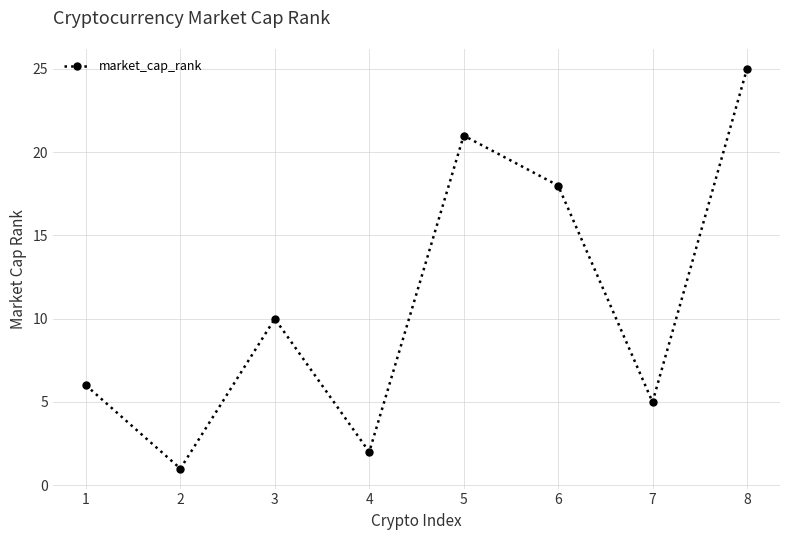

What is the average value?

11